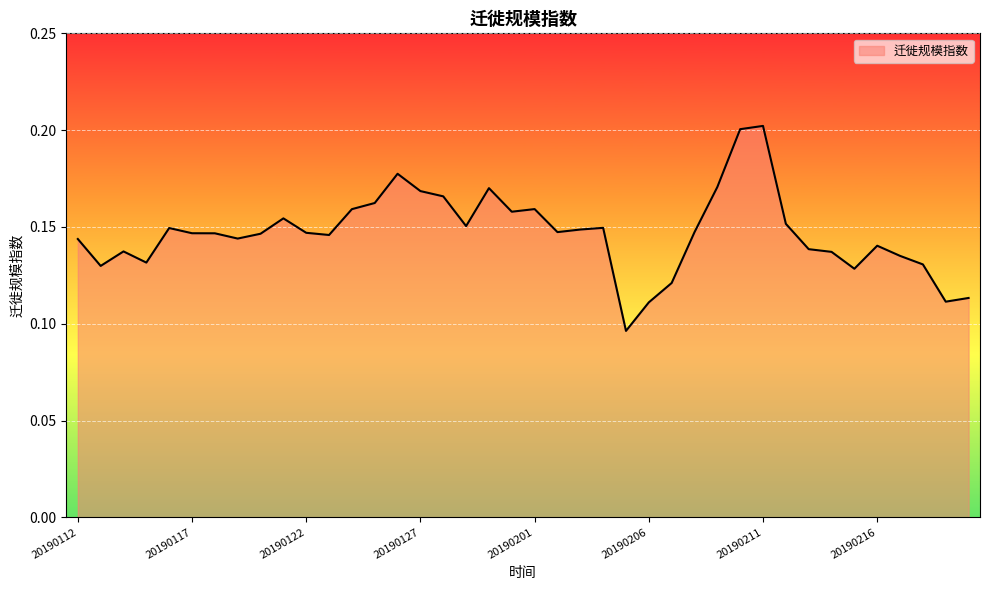

Is this an area chart (filled region under the line)?

Yes